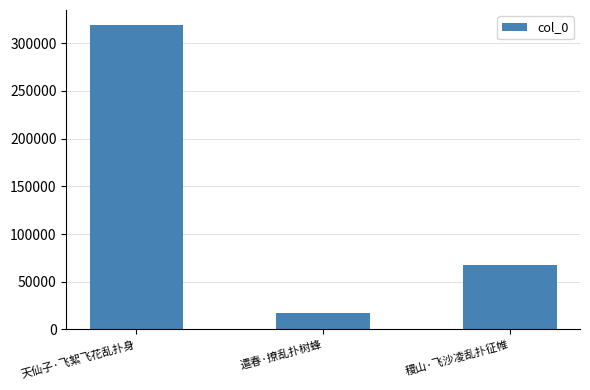

Rank the categories by value from highest to lowest.

天仙子·飞絮飞花乱扑身, 稷山·飞沙凌乱扑征帷, 遣春·撩乱扑树蜂